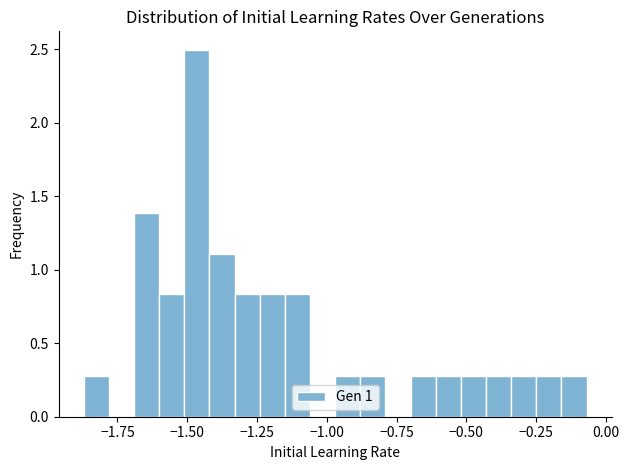

Around what value on the x-axis is the tallest bar? Give the approximate position of its centre, as read against the axis.

-1.45